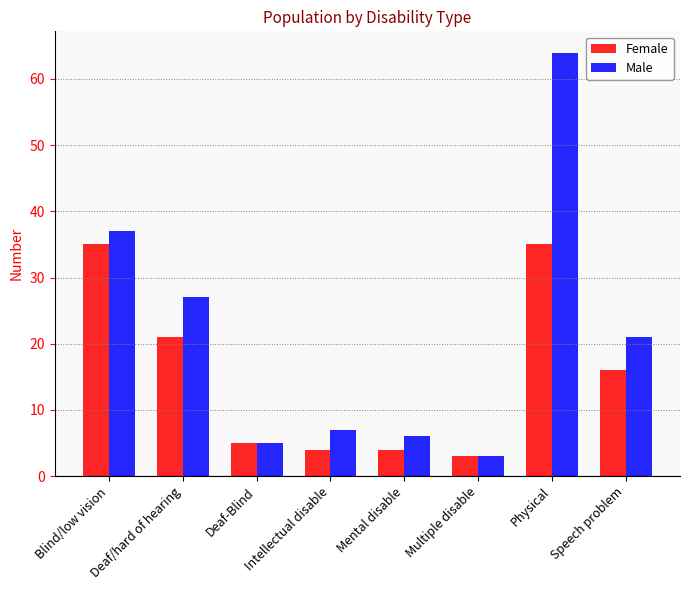

At which label does Female reach its minimum?

Multiple disable